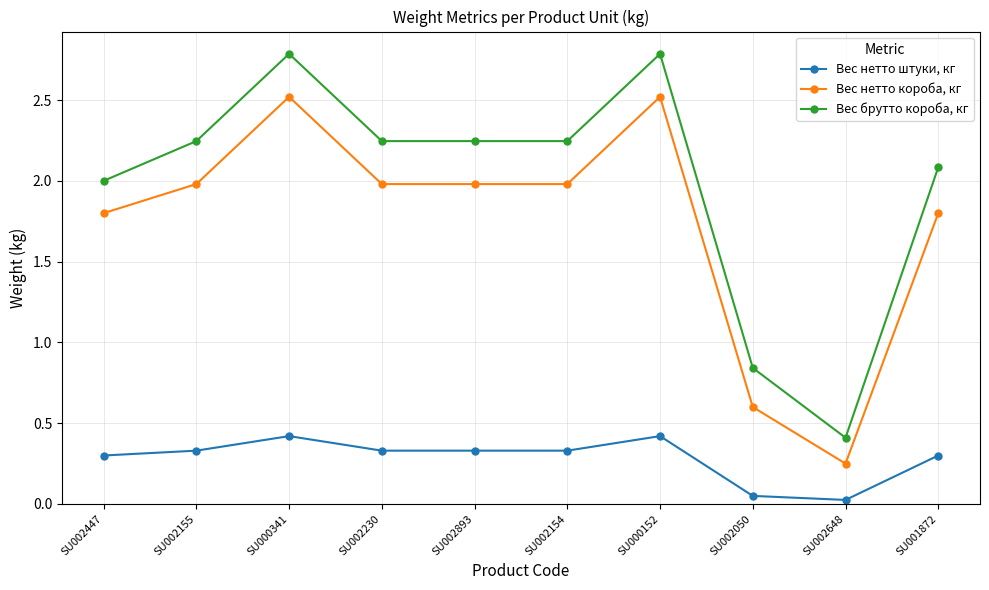

Is it true that Вес брутто короба, кг equals 3.1 at SU002447?

False